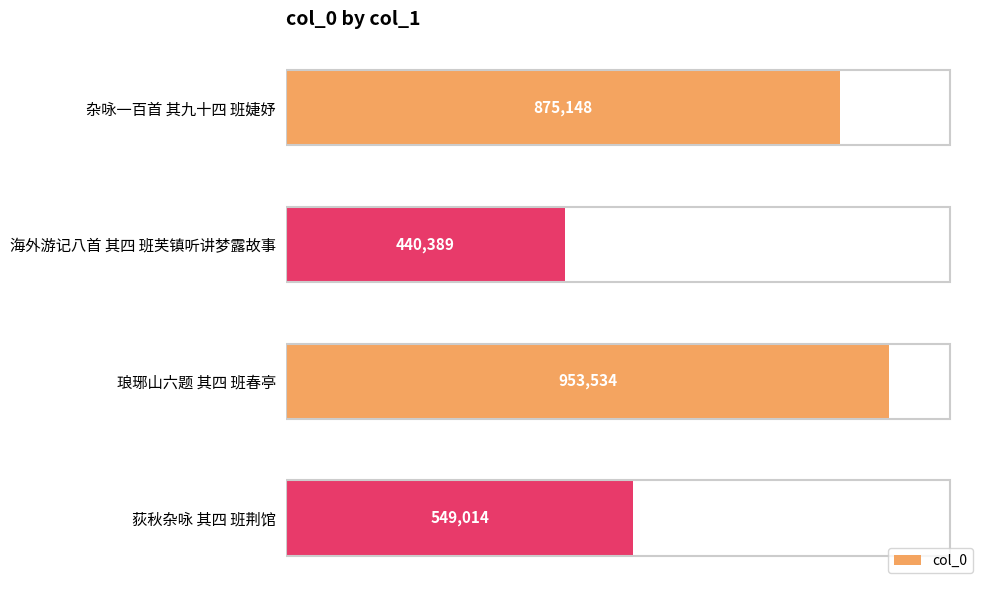

What is the difference between the maximum and second lowest values?

404520